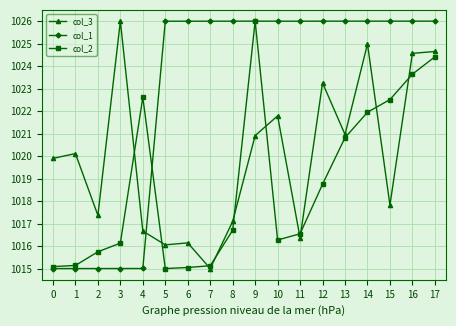

What is the sum of the col_1 values at 0 and 4?

2030.0